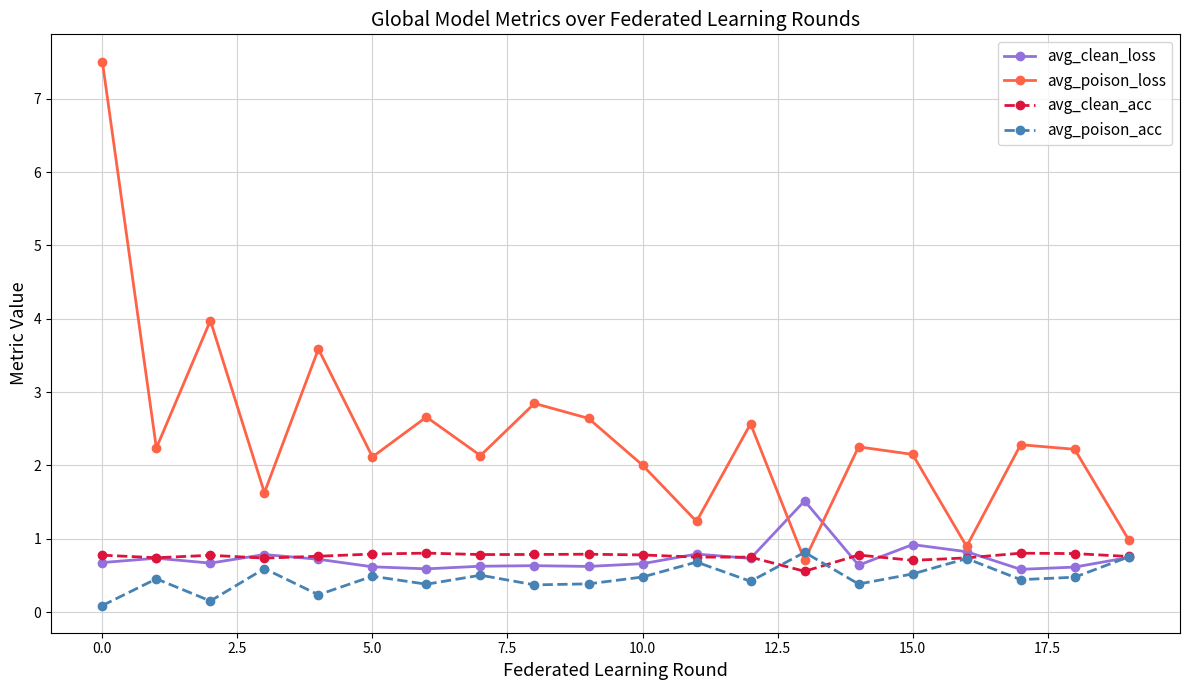

Which series ends up on top after the final intersection of avg_poison_loss and avg_poison_acc?

avg_poison_loss